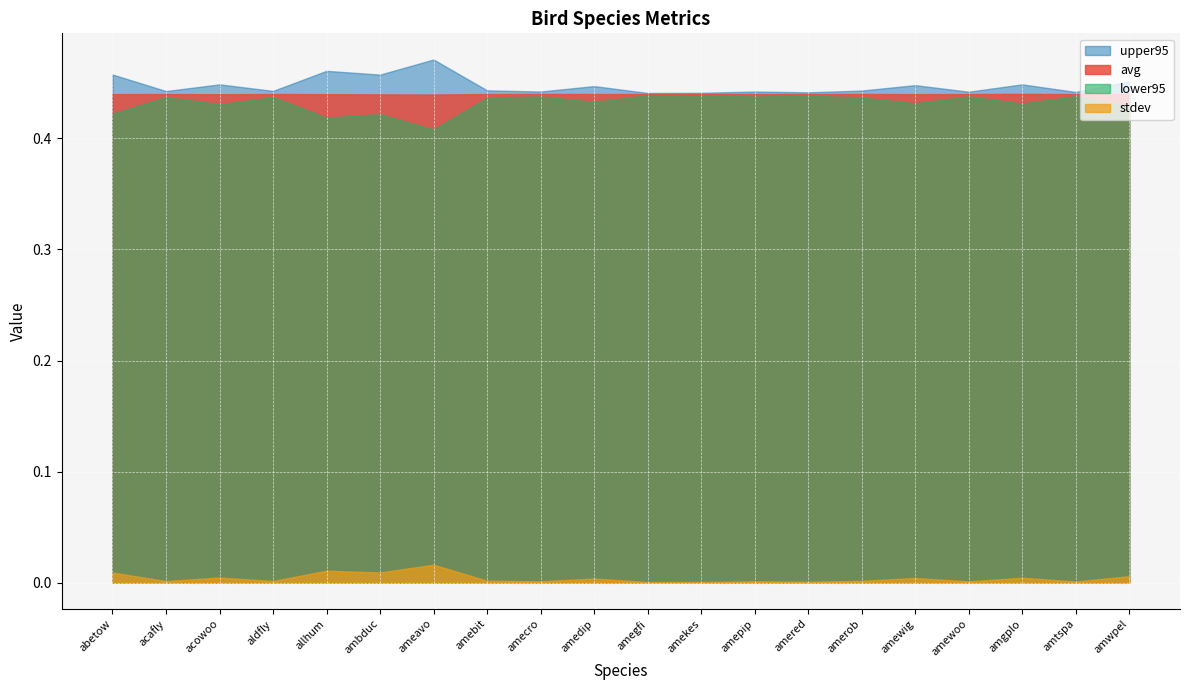

Which series changed the most between aldfly and amekes?

upper95